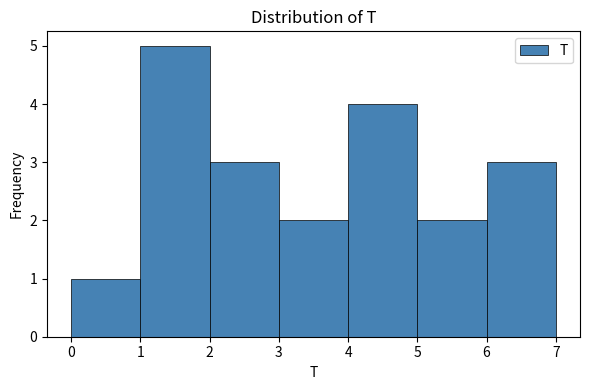

Reading left to right, list every bar in this chart as the range it spans on the x-axis followed by its height. The values are not printed on the chart, so give them approximately, as read against the axis.

0 to 1: 1
1 to 2: 5
2 to 3: 3
3 to 4: 2
4 to 5: 4
5 to 6: 2
6 to 7: 3